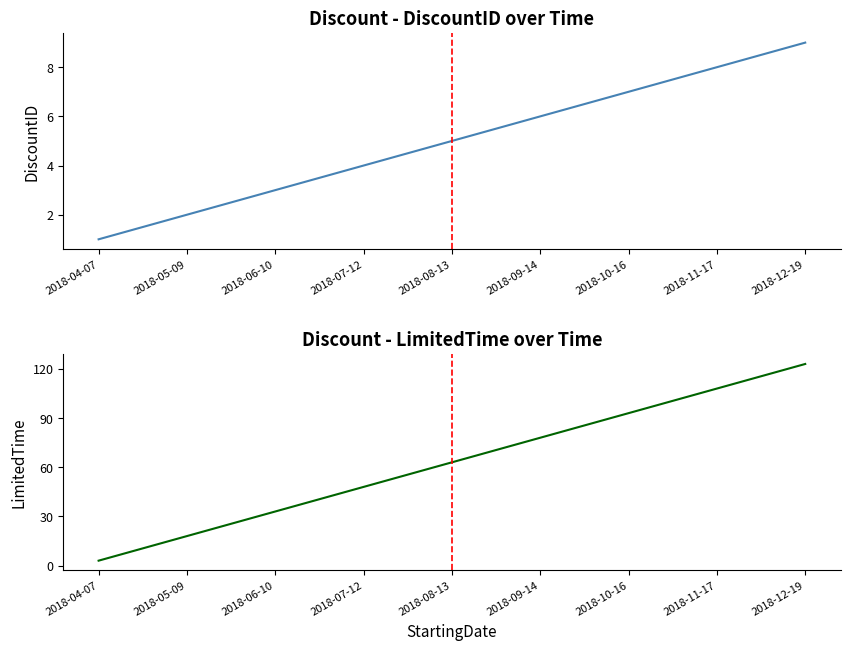

Is this an area chart (filled region under the line)?

No